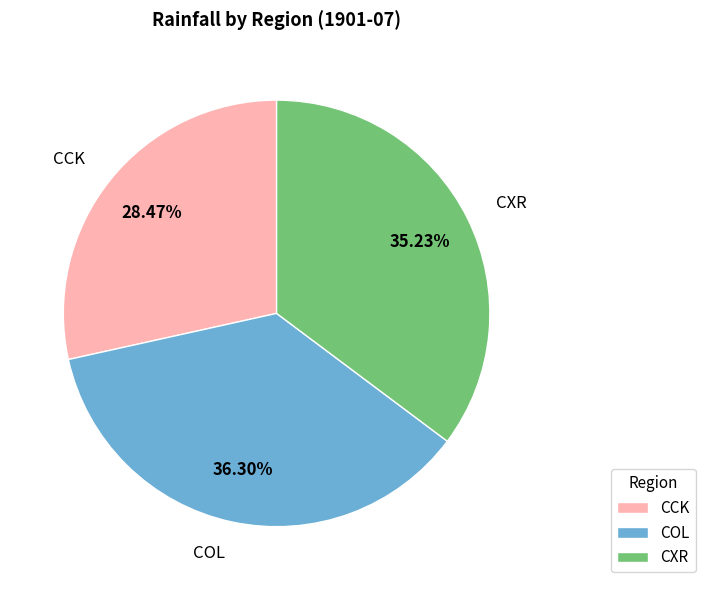

Count the number of slices in the pie.

3